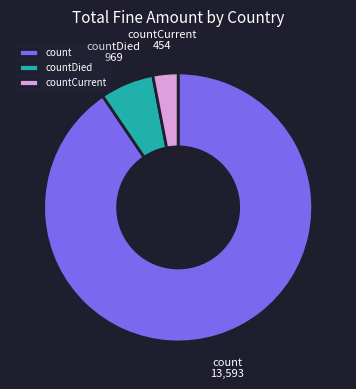

Combined, do countCurrent and count account for over 50%?

Yes